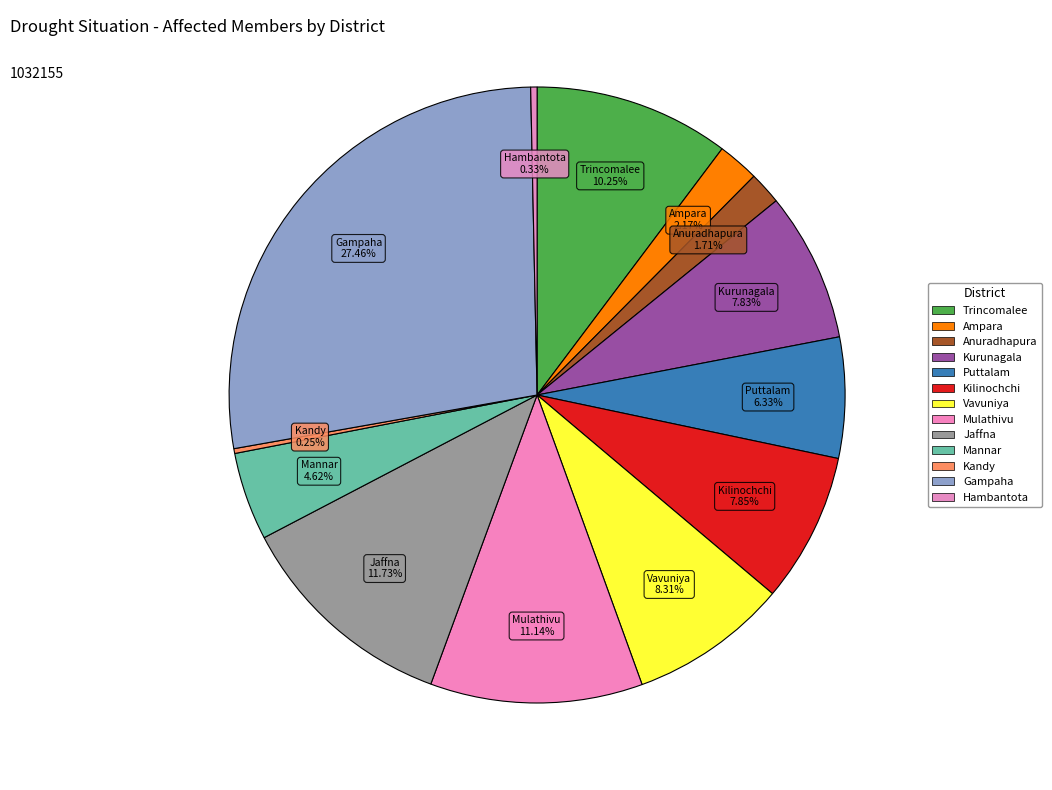

Rank the categories by value from highest to lowest.

Gampaha, Jaffna, Mulathivu, Trincomalee, Vavuniya, Kilinochchi, Kurunagala, Puttalam, Mannar, Ampara, Anuradhapura, Hambantota, Kandy